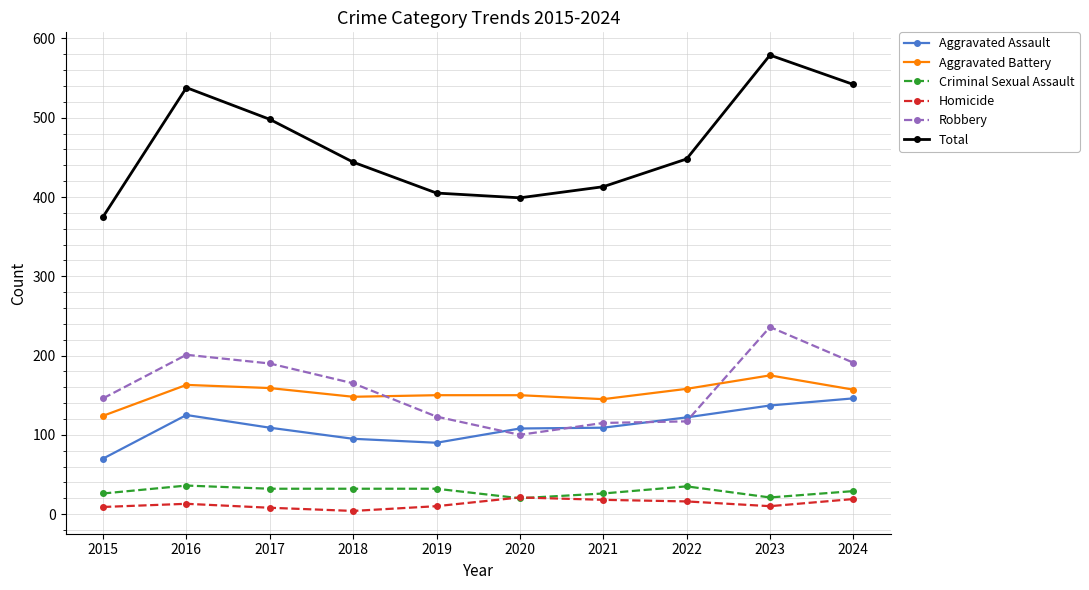

What is the approximate value of Robbery at 2024?

191